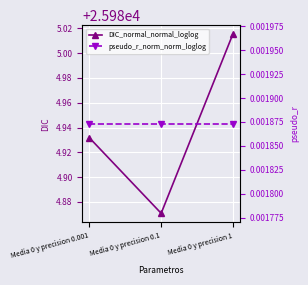

The value of DIC_normal_normal_loglog at Media 0 y precision 0.001 is 25984.9. True or false?

True